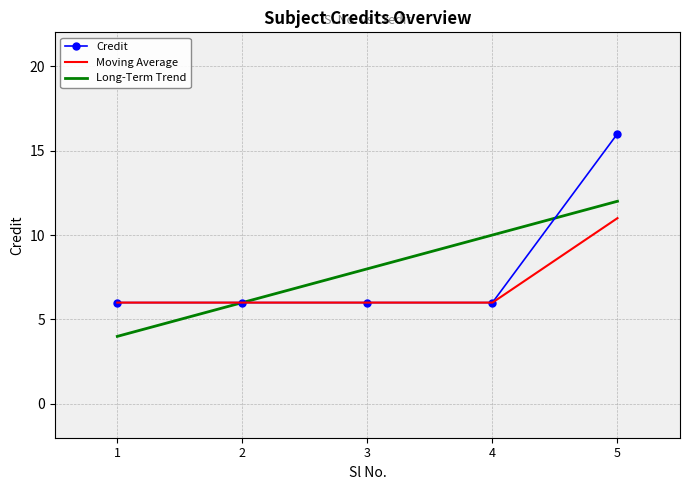

Reading left to right, transcribe all the data shown in this chart.

Credit: 1=6.0	2=6.0	3=6.0	4=6.0	5=16.0
Moving Average: 1=6.0	2=6.0	3=6.0	4=6.0	5=11.0
Long-Term Trend: 1=4.0	2=6.0	3=8.0	4=10.0	5=12.0